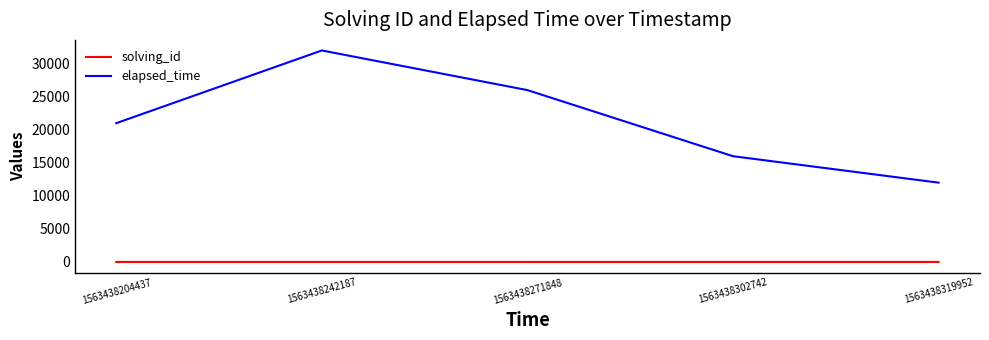

Rank the series by their average value, from lowest to highest.

solving_id, elapsed_time